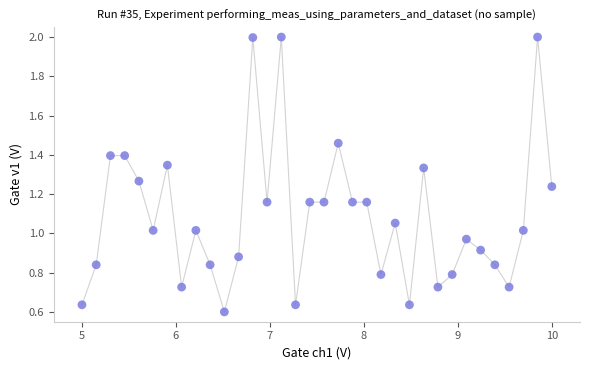

What is the range of Y values (max minus min)?

1.4